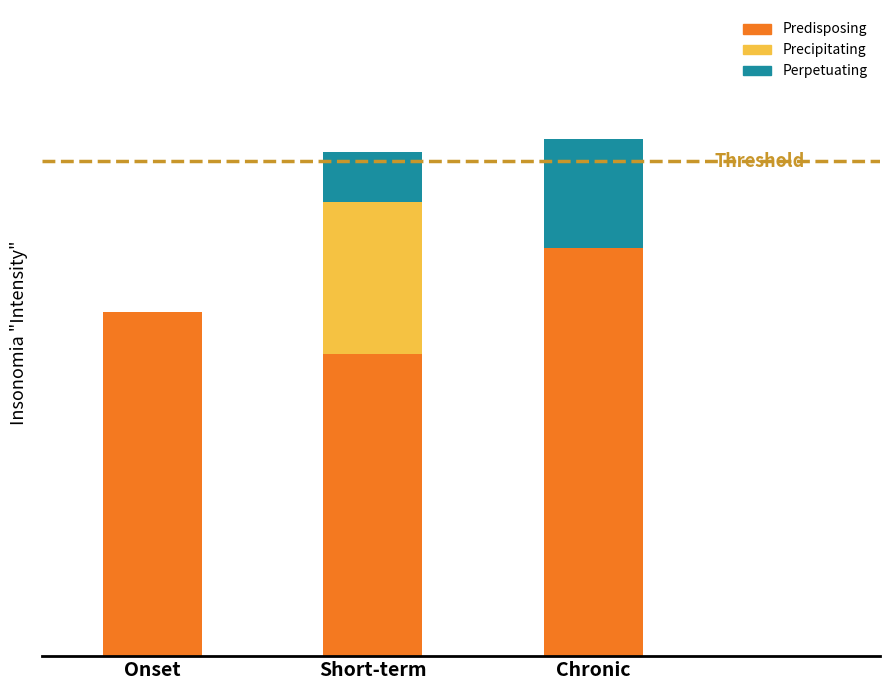

True or false: Predisposing has a value of 41.2 at Onset.

False